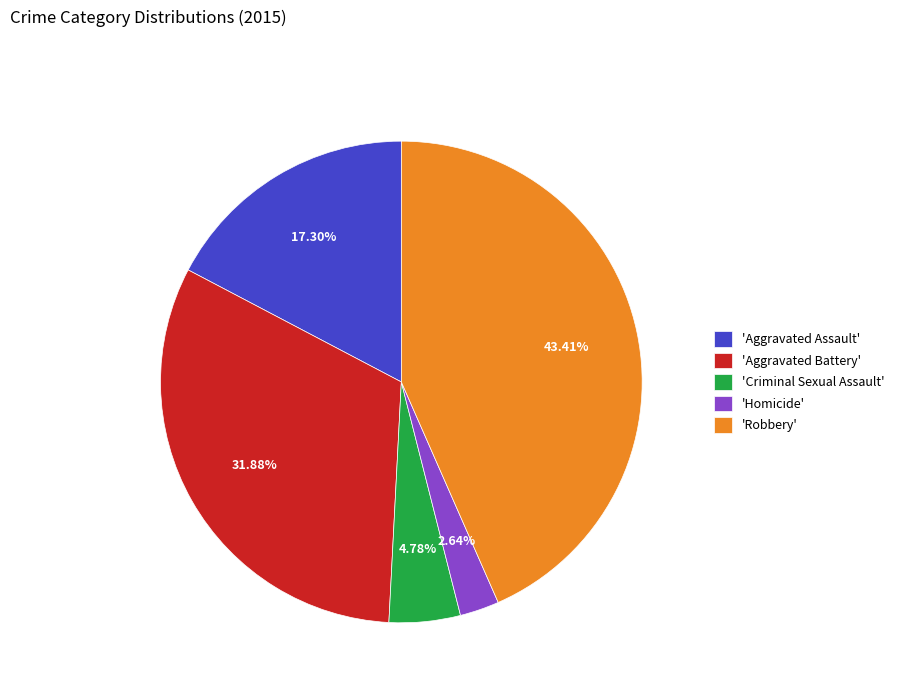

Does any single category account for the majority?

No